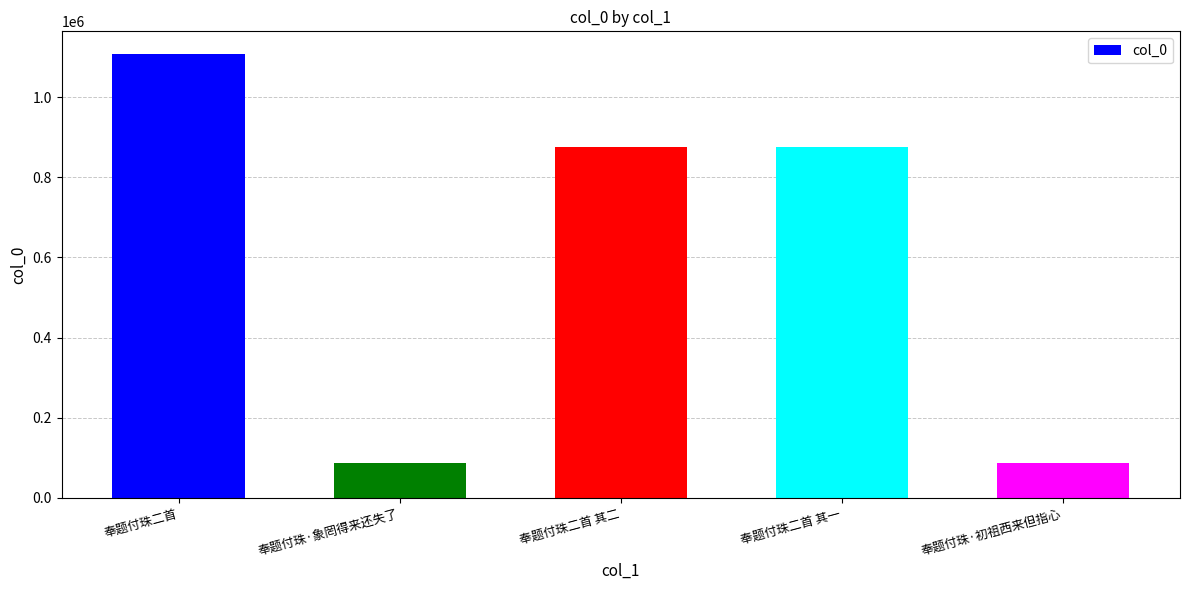

Where is the data nearest to the value 598442?

奉题付珠二首 其二